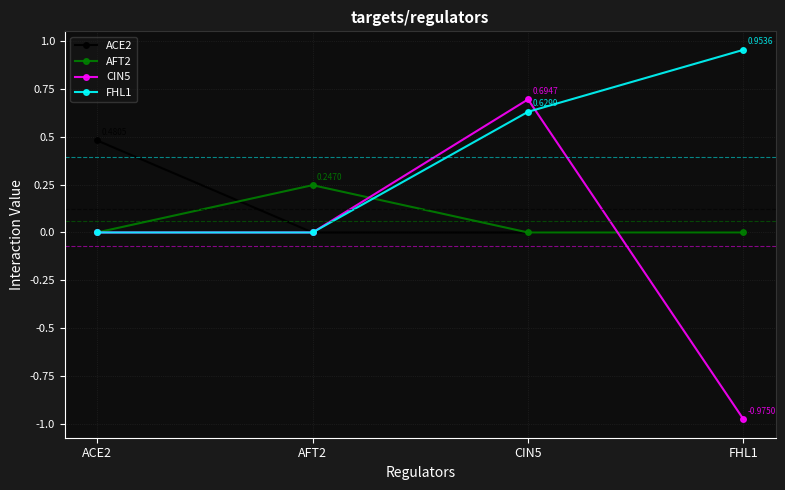

Does the chart display data point markers on the line(s)?

Yes